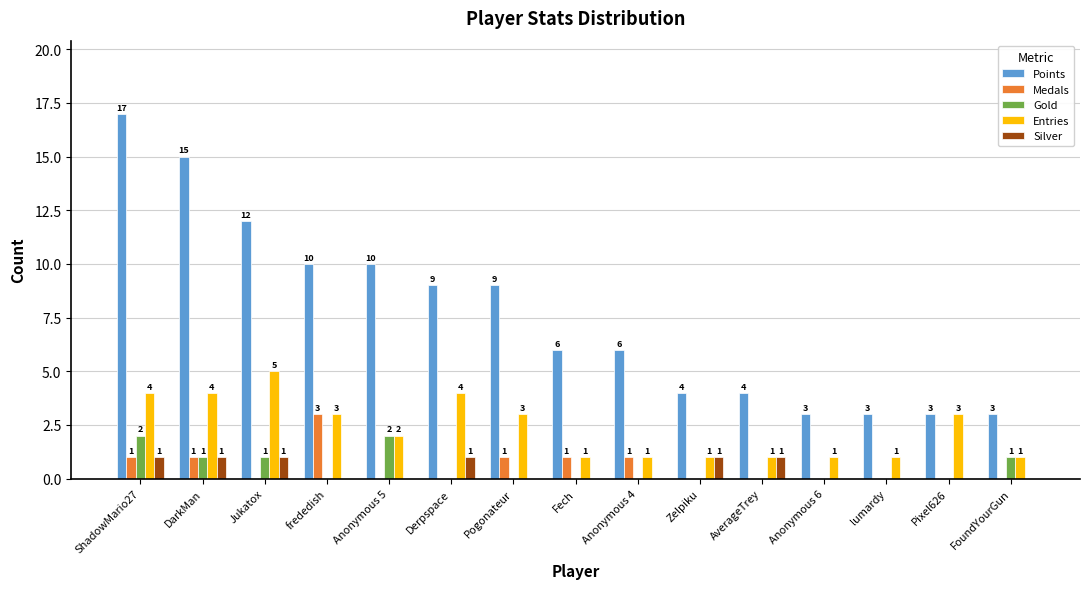

What is the average value of the Medals series?

1